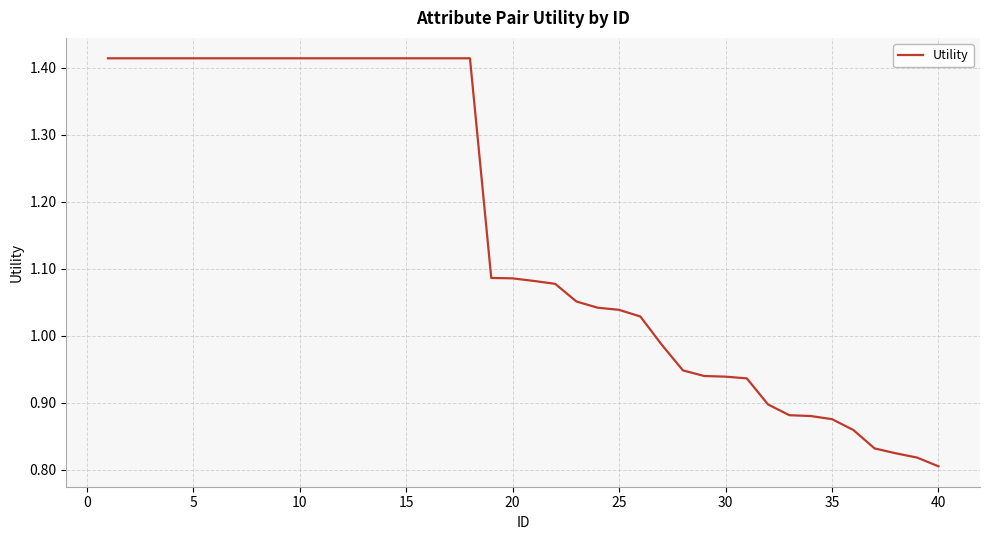

What is the average value?

1.2